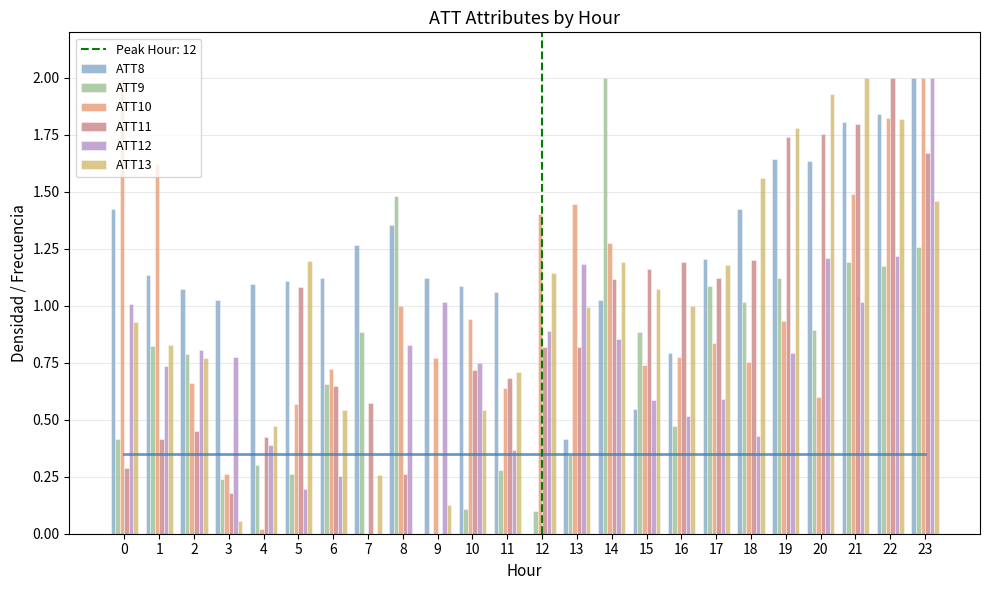

Which series has the largest total across all categories?

ATT8